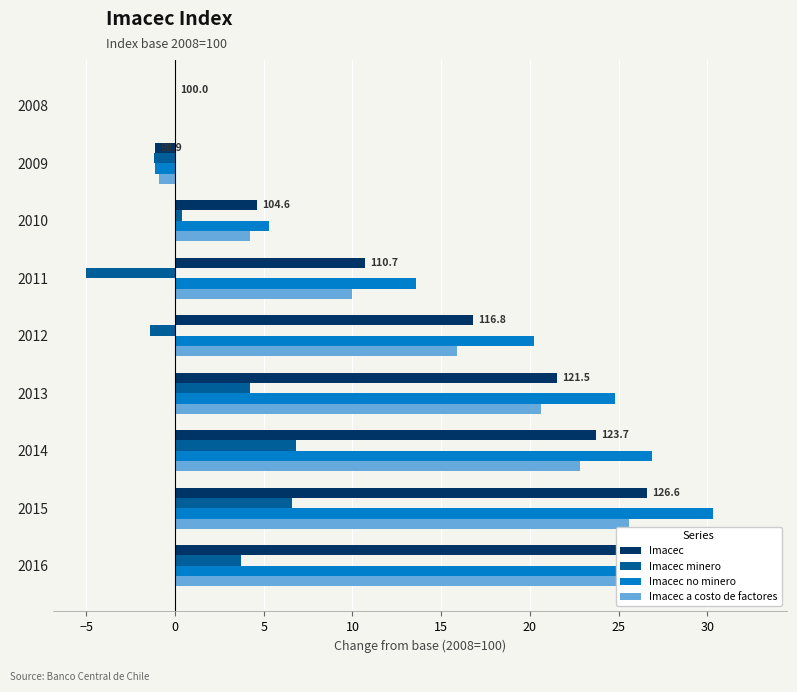

Does the chart contain stacked bars?

No